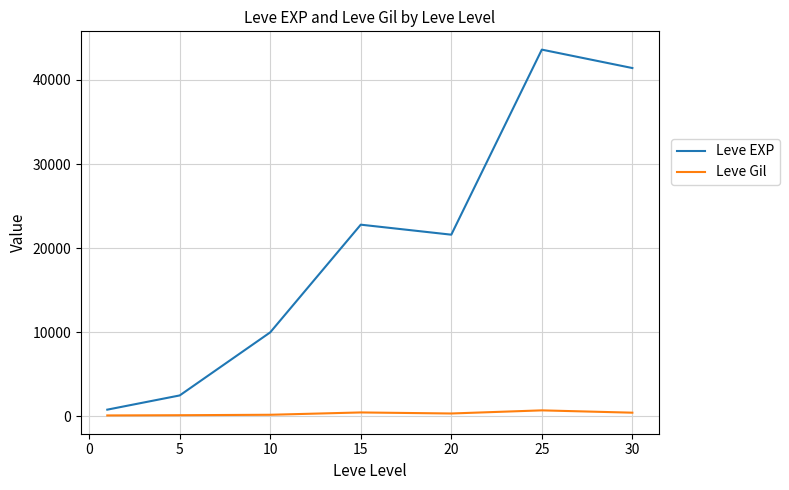

Rank the series by their maximum value, from lowest to highest.

Leve Gil, Leve EXP